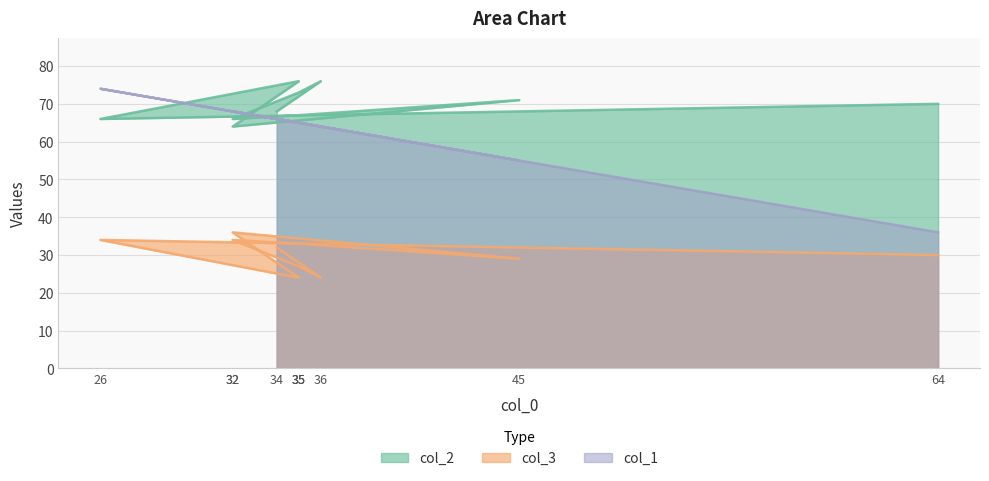

How many interior local peaks does the col_1 series have?

3